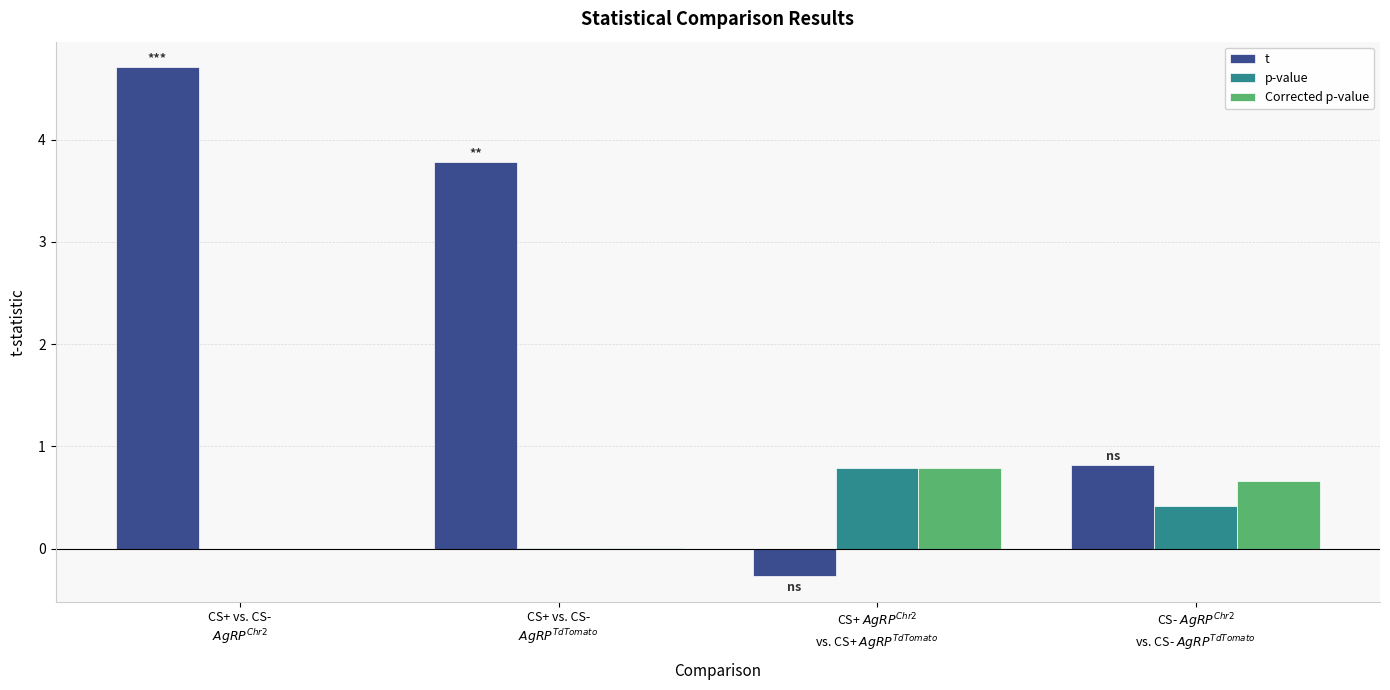

What is the sum of the p-value values at CS- $AgRP^{Chr2}$
vs. CS- $AgRP^{TdTomato}$ and CS+ vs. CS-
$AgRP^{Chr2}$?

0.4